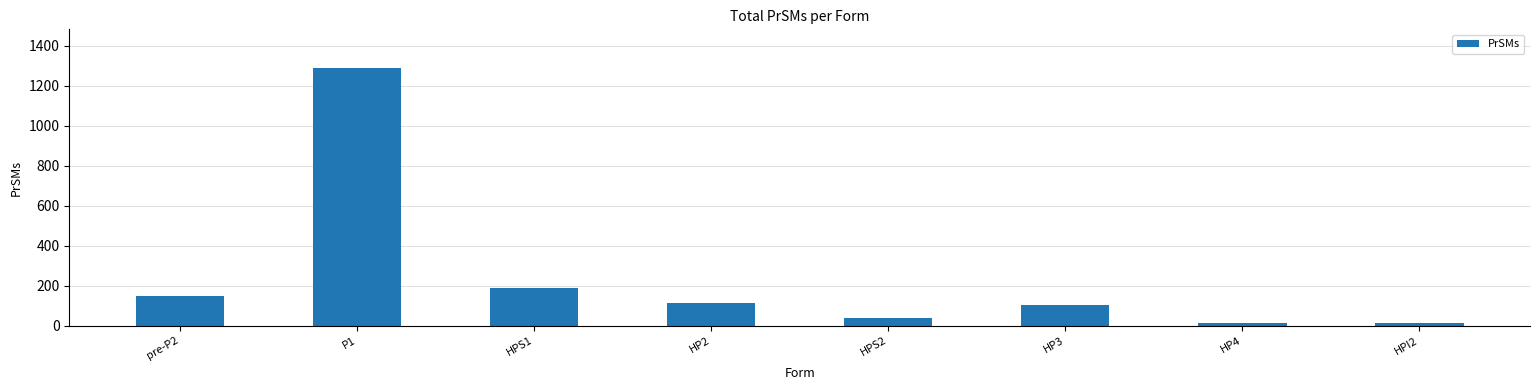

What is the label of the 1st bar from the left?

pre-P2